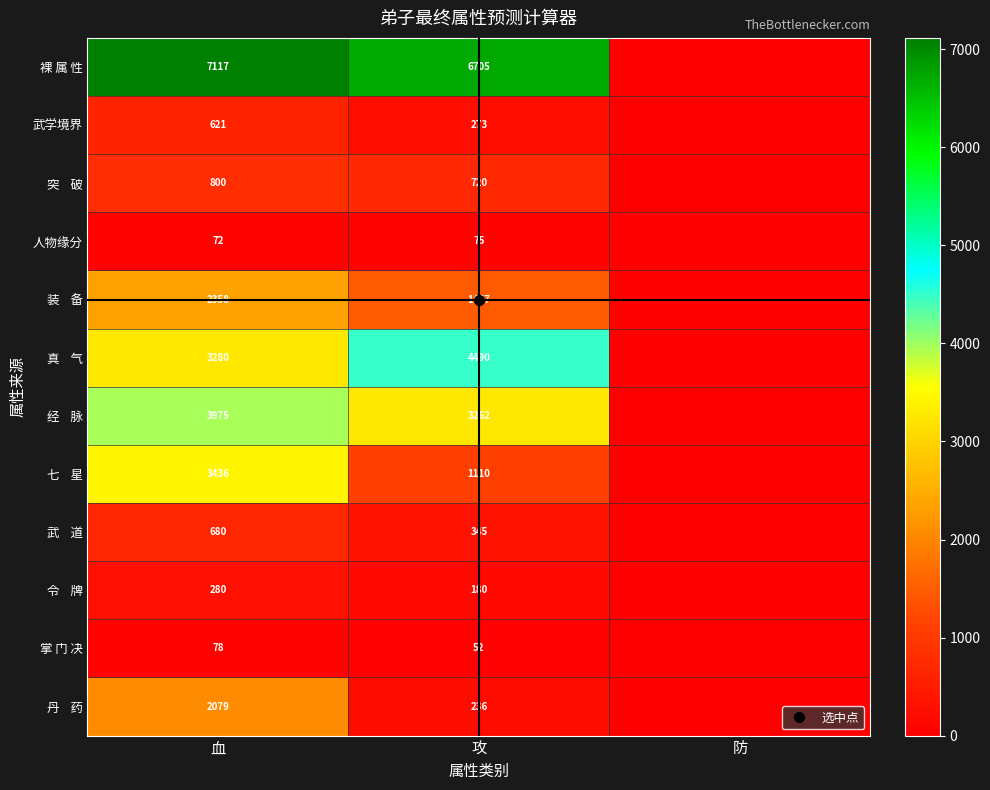

How many data points in 武 道 are less than 345?

1